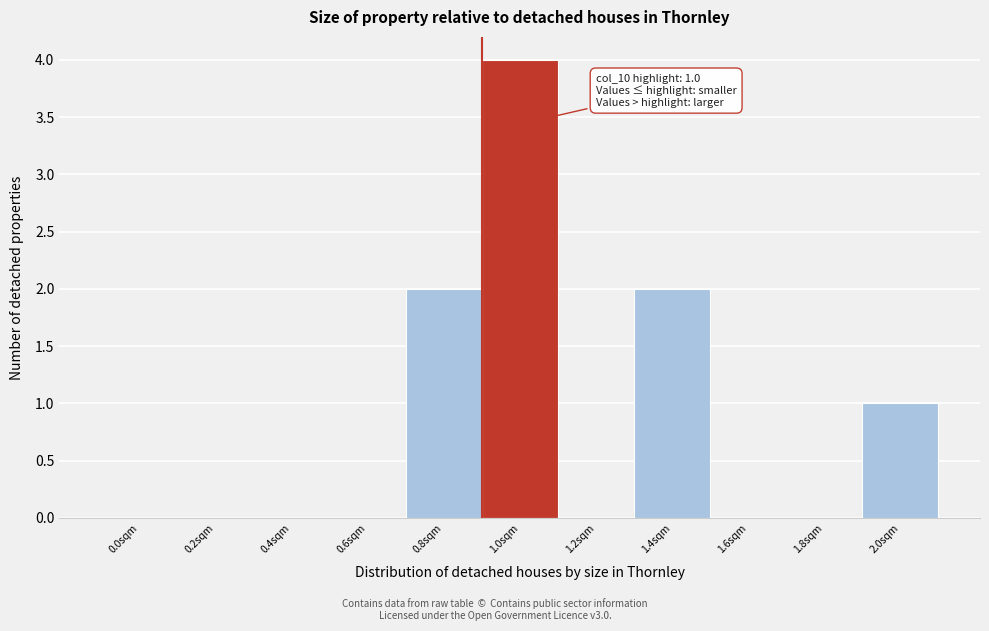

Reading left to right, extract all data points from this chart.

0.0sqm=0	0.2sqm=0	0.4sqm=0	0.6sqm=0	0.8sqm=2	1.0sqm=4	1.2sqm=0	1.4sqm=2	1.6sqm=0	1.8sqm=0	2.0sqm=1